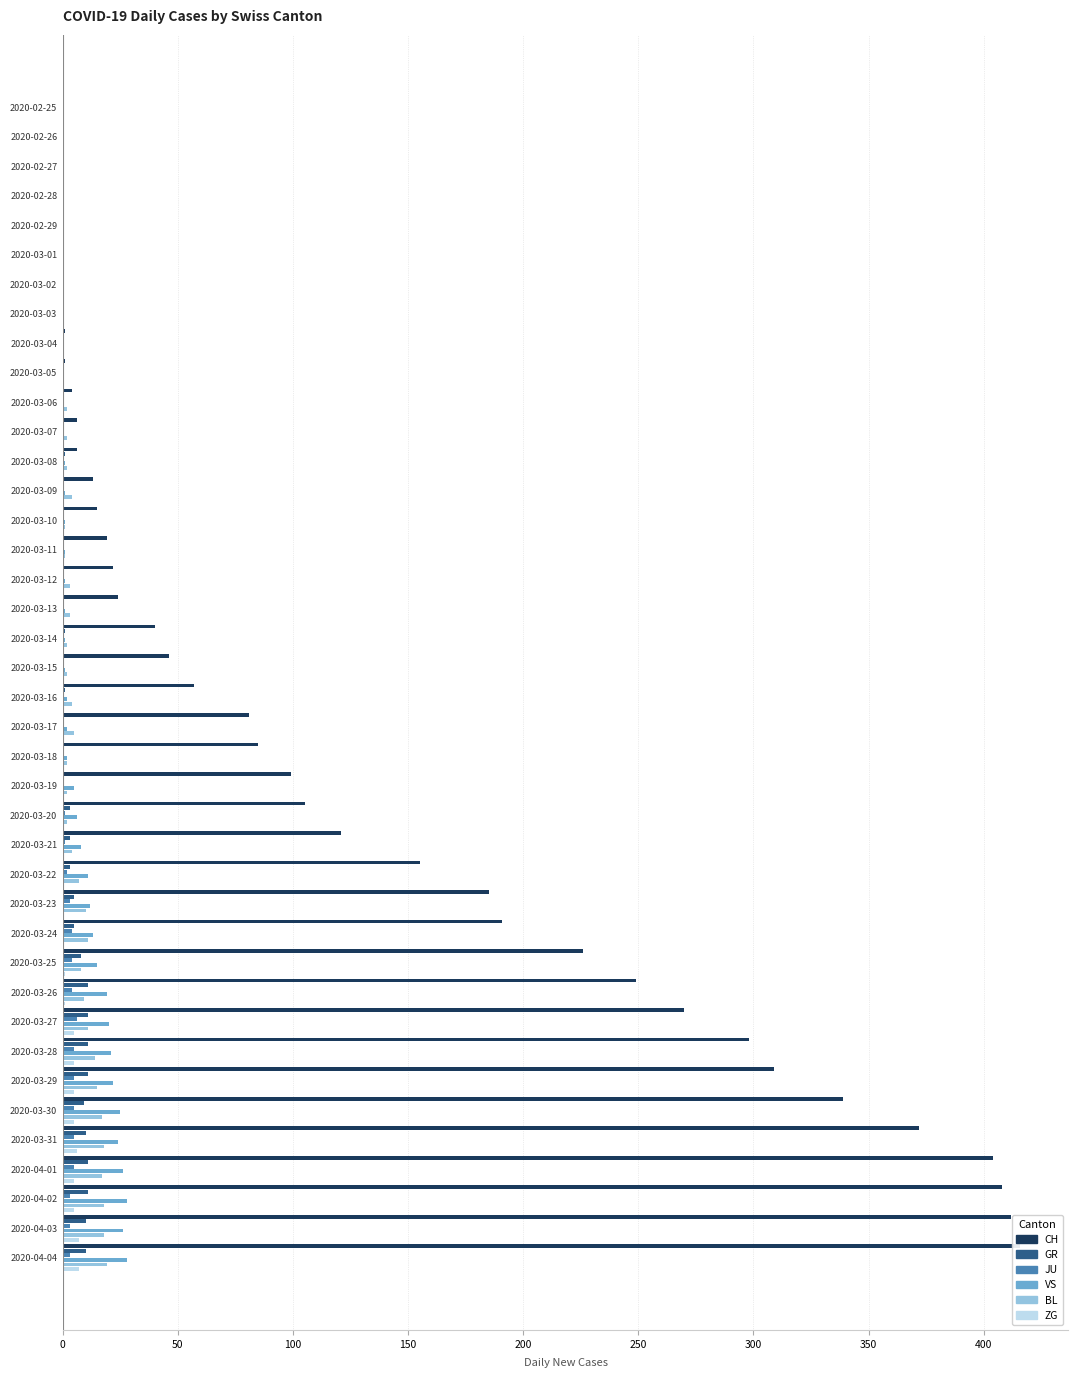

At 2020-04-01, list the series in order from smallest to largest.

JU, ZG, GR, BL, VS, CH